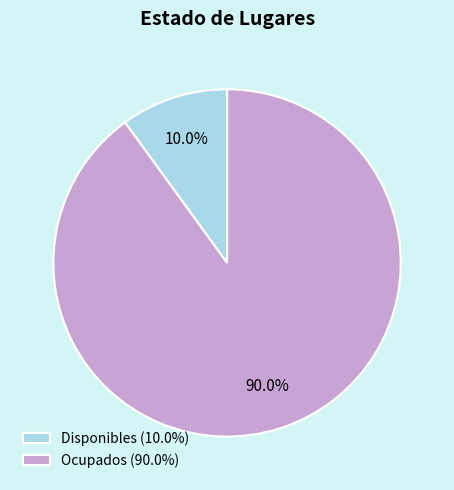

Which has a higher value, Disponibles (10.0%) or Ocupados (90.0%)?

Ocupados (90.0%)